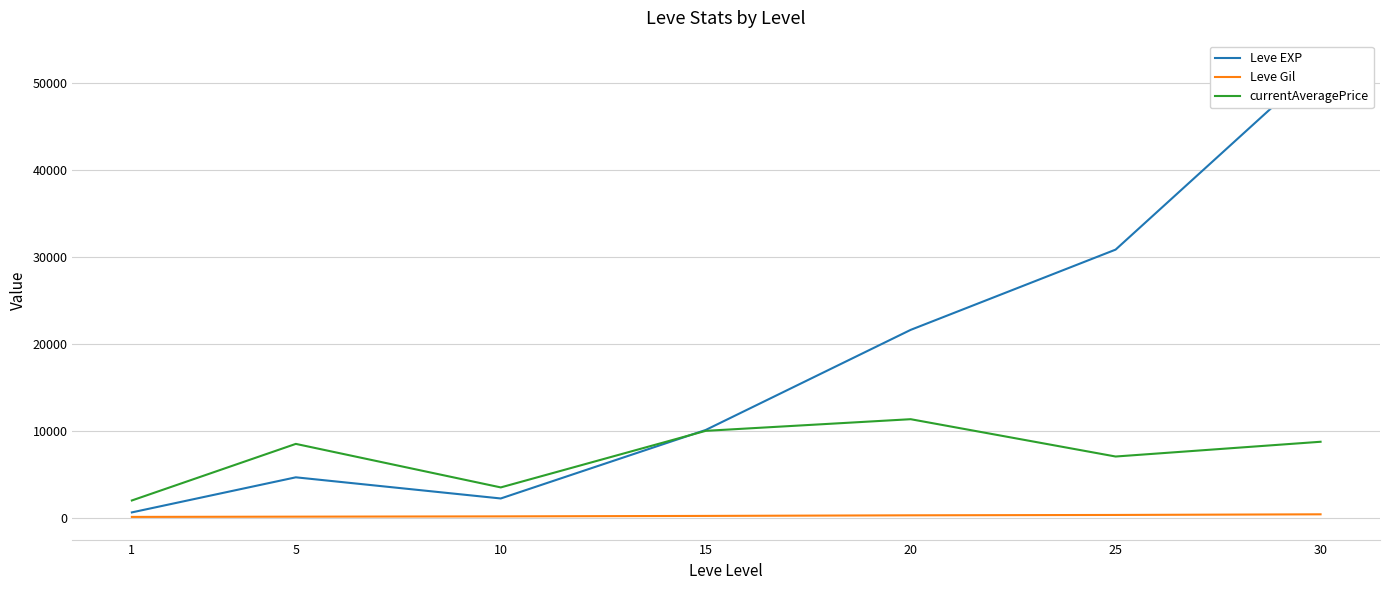

What is the sum of the Leve EXP values at 10 and 25?

33050